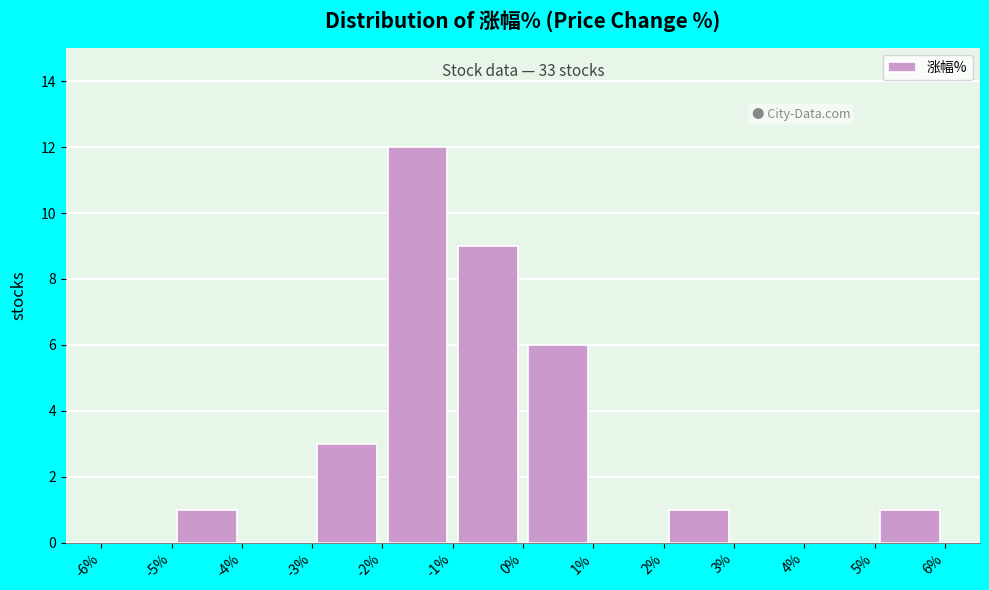

Over which range of the x-axis is the bar tallest?

-2% to -1%